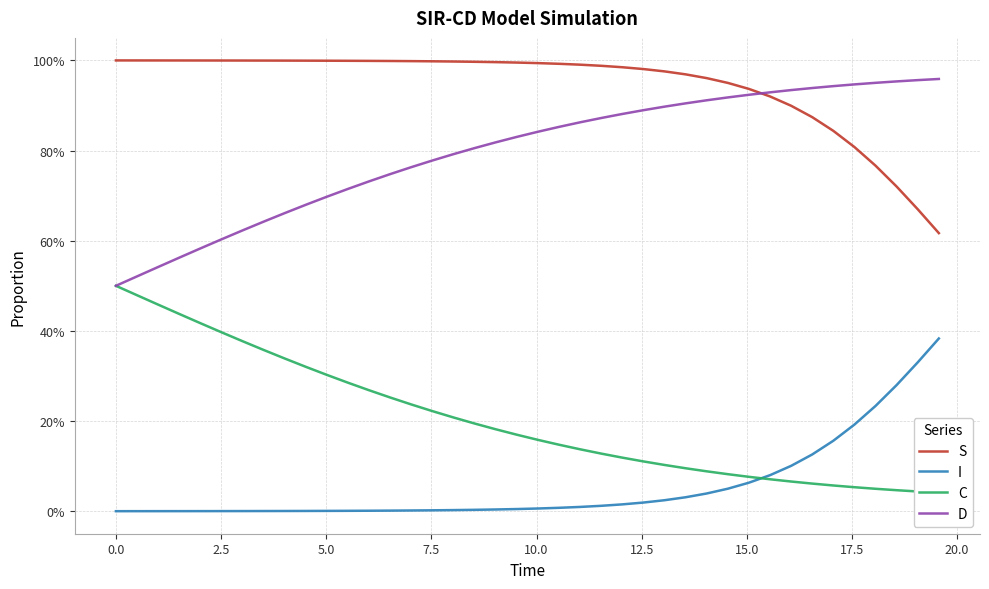

What is the average value of the I series?

0.1